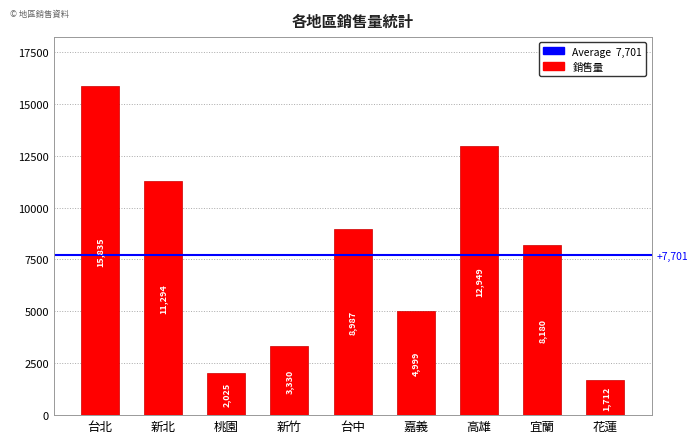

Which label corresponds to the smallest value in the chart?

花蓮